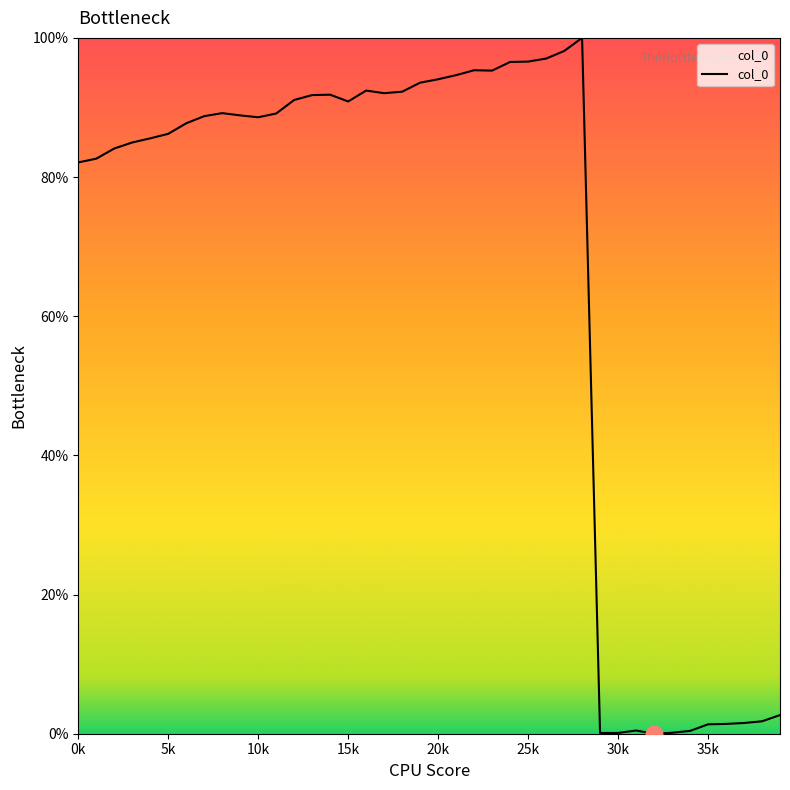

What is the difference between the maximum and minimum values?

100.0